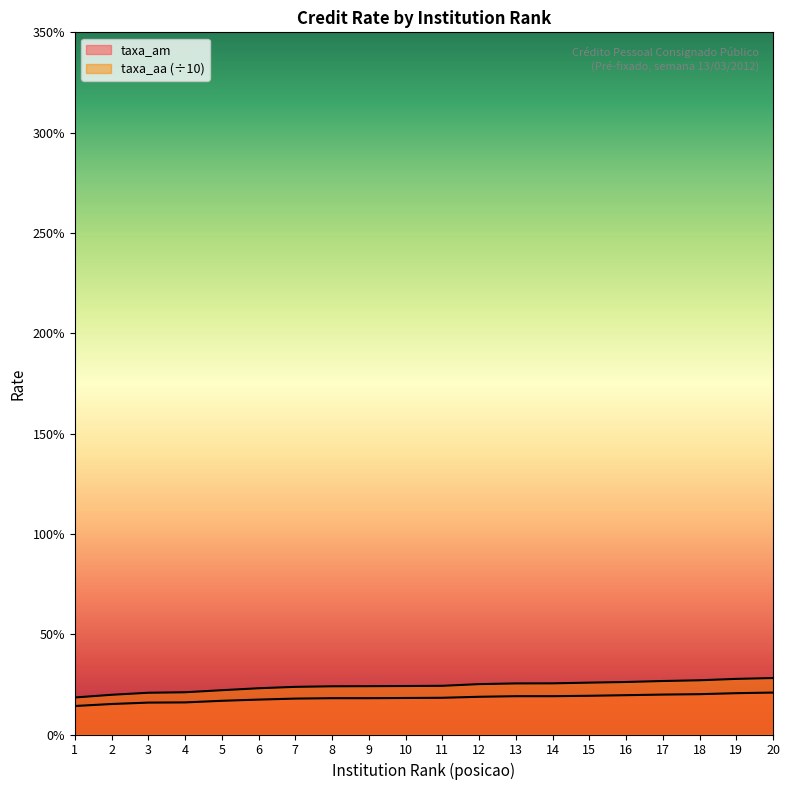

True or false: taxa_aa has more than 2 points higher than both neighbors.

False